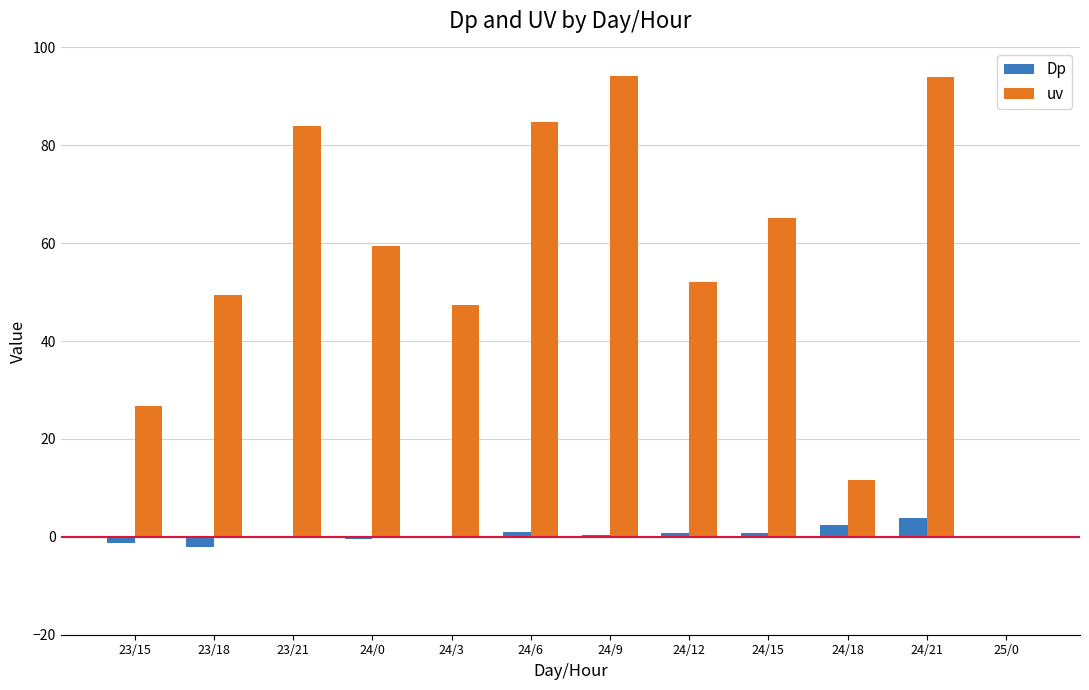

Which series has the largest total across all categories?

uv